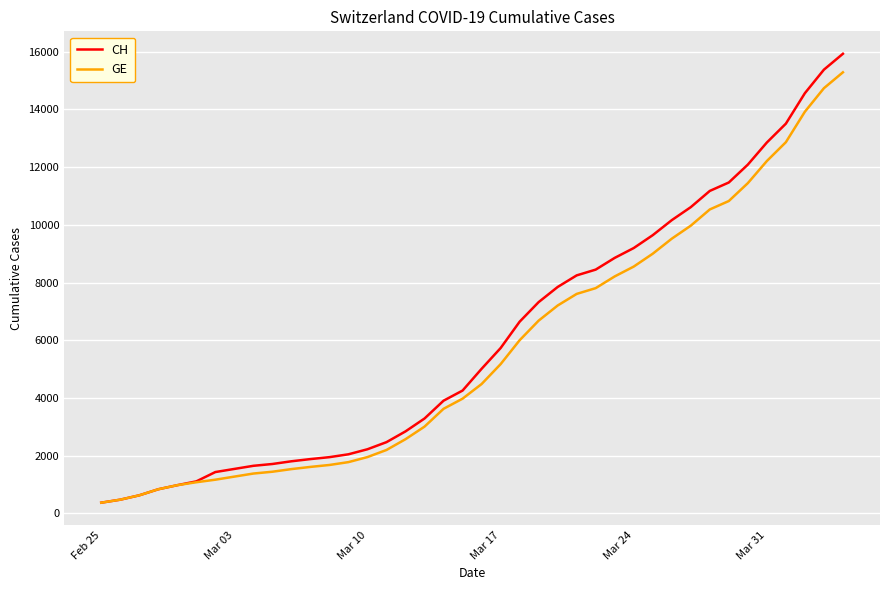

What is the lowest value of the GE series?

375